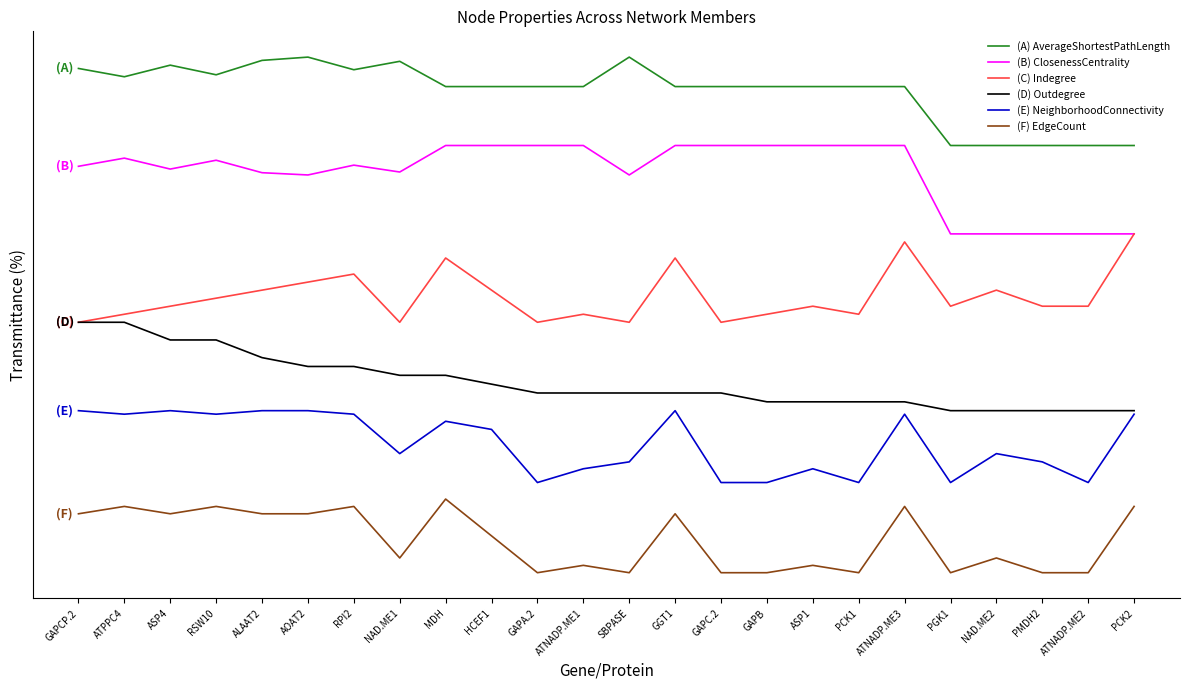

Is this an area chart (filled region under the line)?

No